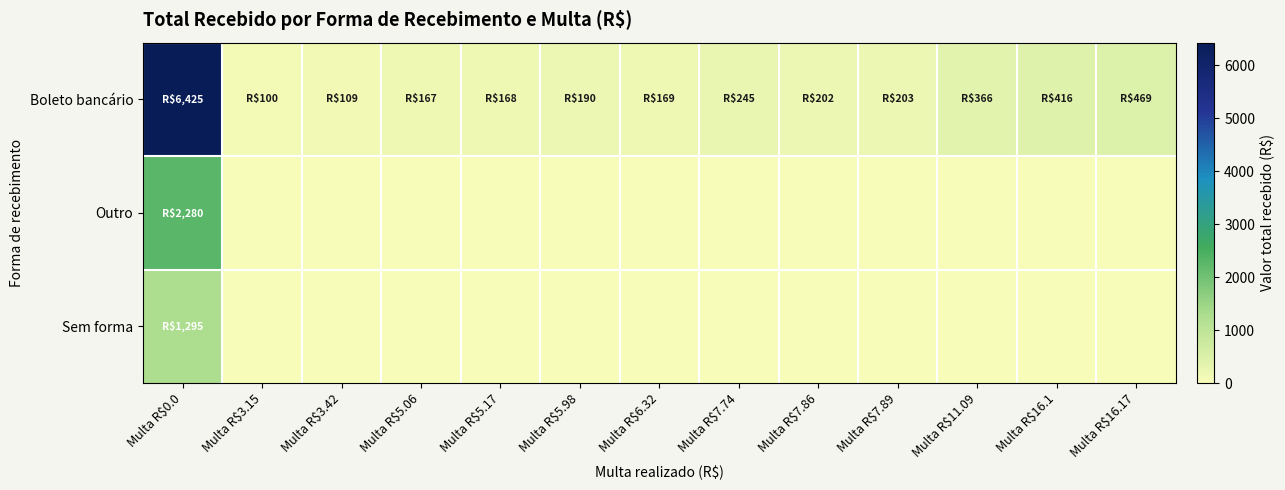

Reading right to left, what are all the values shown in this chart?

Boleto bancário: Multa R$16.17=469.0	Multa R$16.1=415.5	Multa R$11.09=365.8	Multa R$7.89=203.2	Multa R$7.86=202.3	Multa R$7.74=244.9	Multa R$6.32=169.0	Multa R$5.98=189.6	Multa R$5.17=167.5	Multa R$5.06=167.1	Multa R$3.42=109.0	Multa R$3.15=100.0	Multa R$0.0=6424.8
Outro: Multa R$16.17=0.0	Multa R$16.1=0.0	Multa R$11.09=0.0	Multa R$7.89=0.0	Multa R$7.86=0.0	Multa R$7.74=0.0	Multa R$6.32=0.0	Multa R$5.98=0.0	Multa R$5.17=0.0	Multa R$5.06=0.0	Multa R$3.42=0.0	Multa R$3.15=0.0	Multa R$0.0=2279.8
Sem forma: Multa R$16.17=0.0	Multa R$16.1=0.0	Multa R$11.09=0.0	Multa R$7.89=0.0	Multa R$7.86=0.0	Multa R$7.74=0.0	Multa R$6.32=0.0	Multa R$5.98=0.0	Multa R$5.17=0.0	Multa R$5.06=0.0	Multa R$3.42=0.0	Multa R$3.15=0.0	Multa R$0.0=1295.0